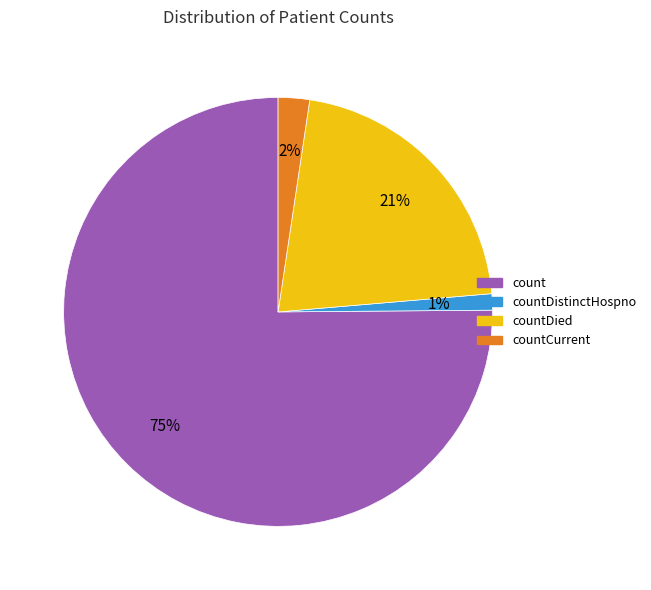

How many slices are in this pie chart?

4